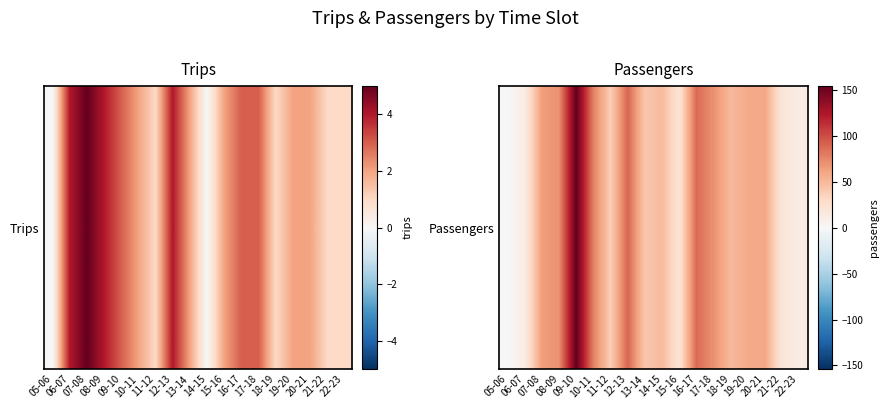

Which has a higher value, 08-09 or 20-21?

08-09